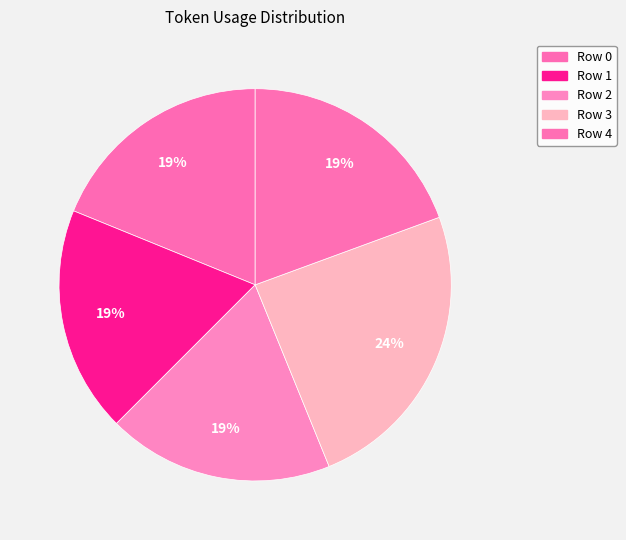

Is it true that Row 0 is 19% of the pie?

True